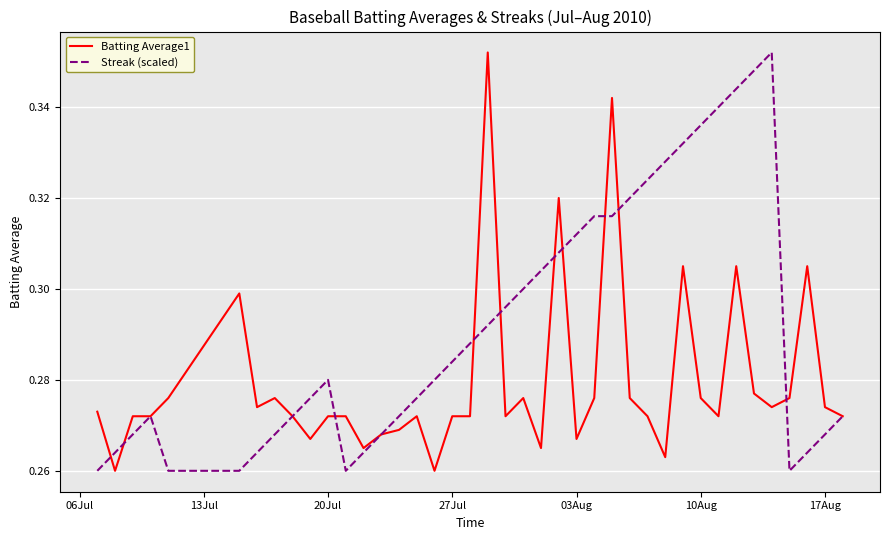

Which series has the largest total across all categories?

Streak (scaled)